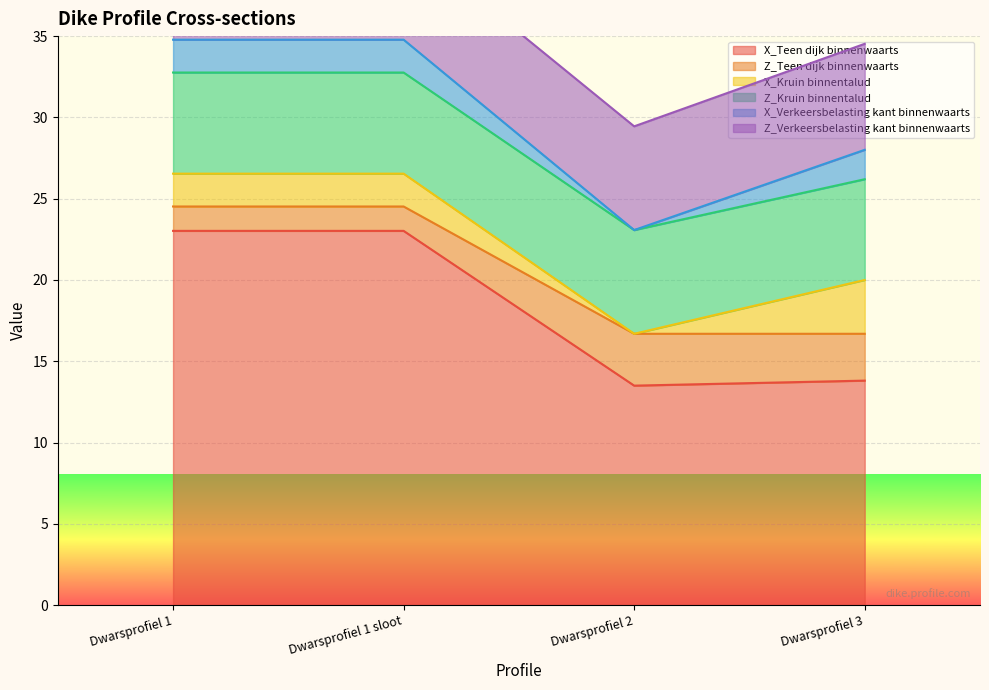

Read the X_Verkeersbelasting kant binnenwaarts value at Dwarsprofiel 3.

1.8